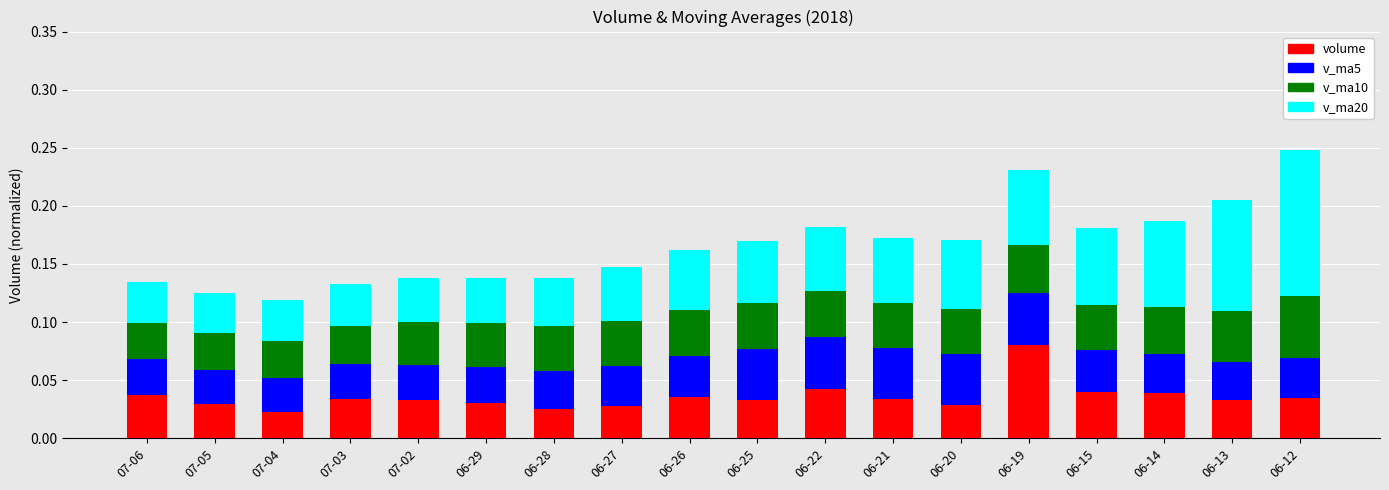

The value of volume at 06-14 is 0.1. True or false?

False